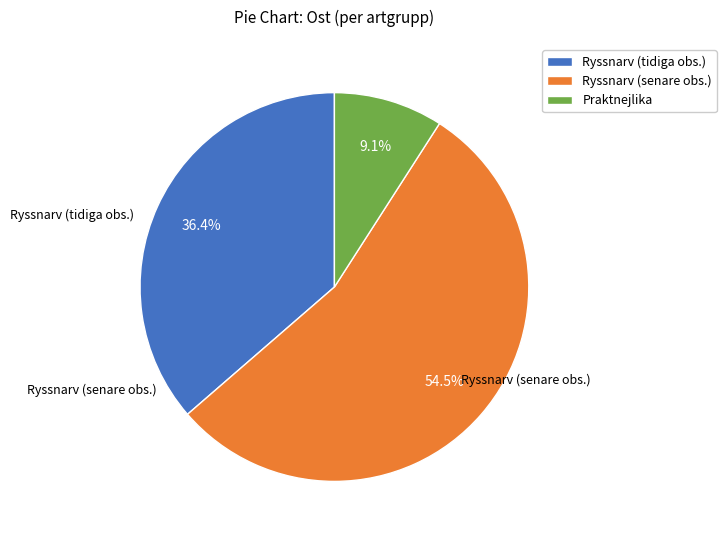

What is the largest slice in the pie chart?

Ryssnarv (senare obs.)